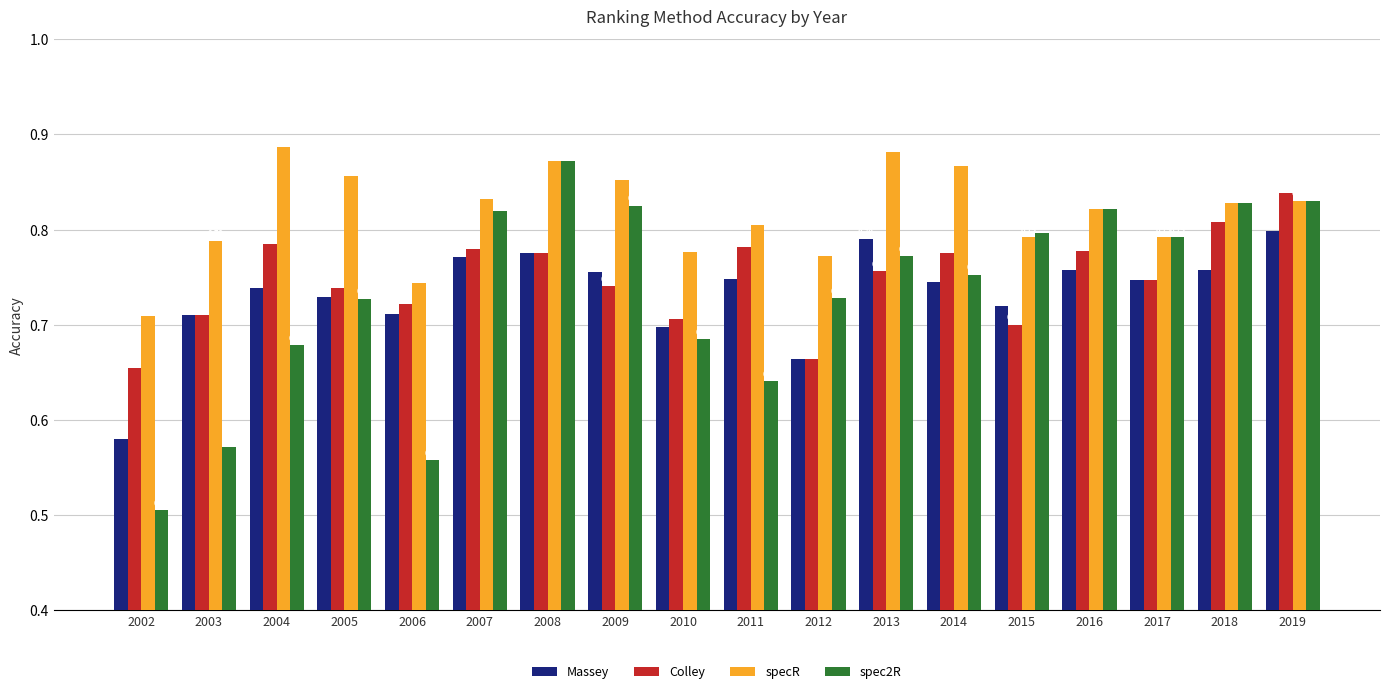

What is the sum of the spec2R values at 2017 and 2003?

1.4